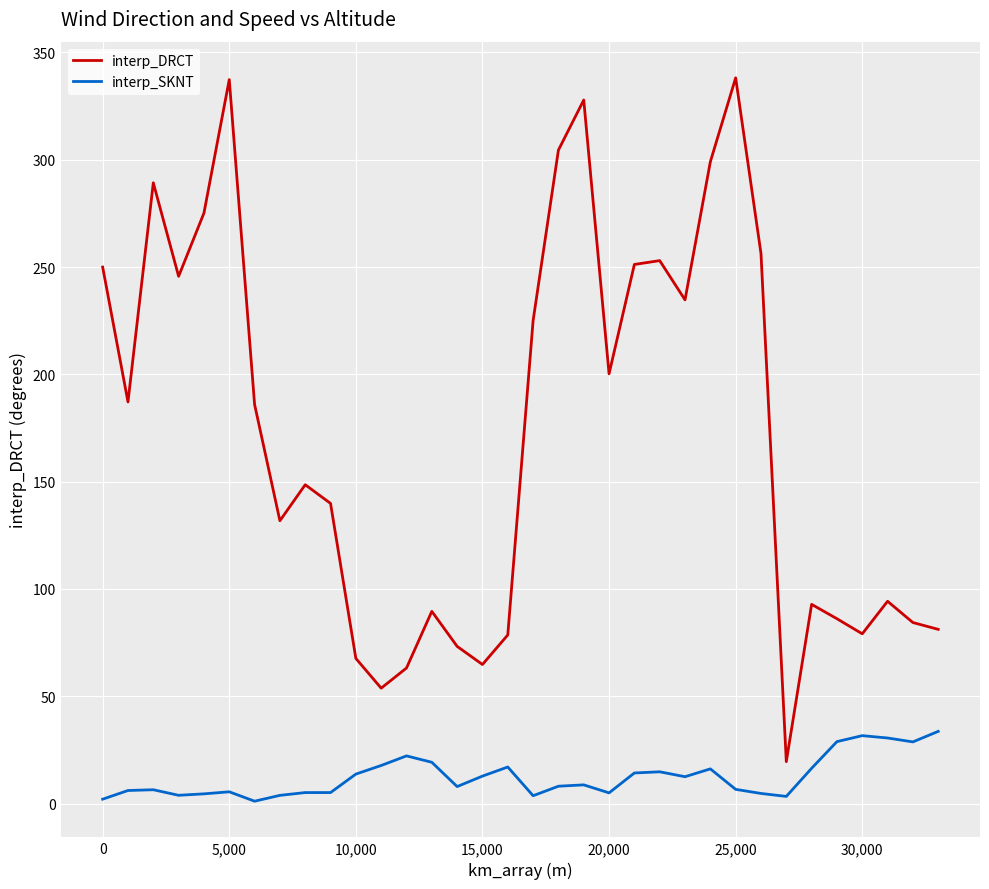

Which series has the widest spread of values?

interp_DRCT